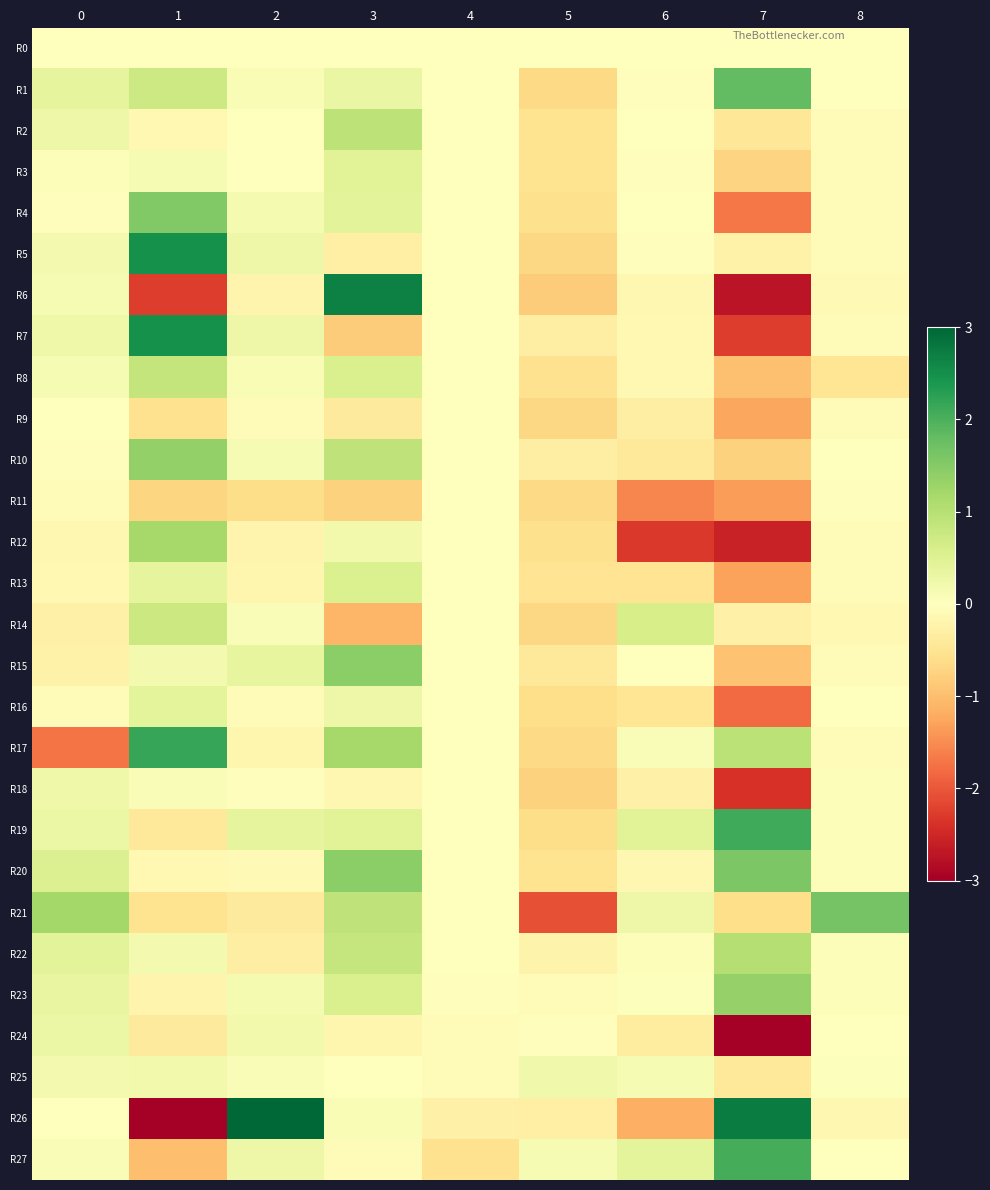

Which series has the largest total across all categories?

R19